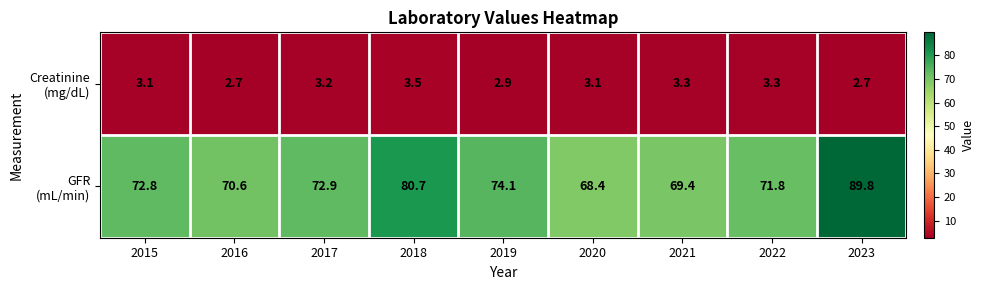

What is the total value across all series at 2020?

71.5